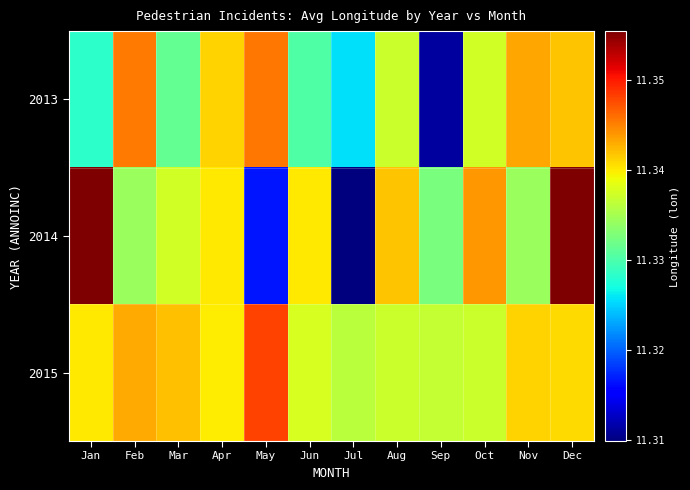

What is the maximum value shown in the chart?

11.4